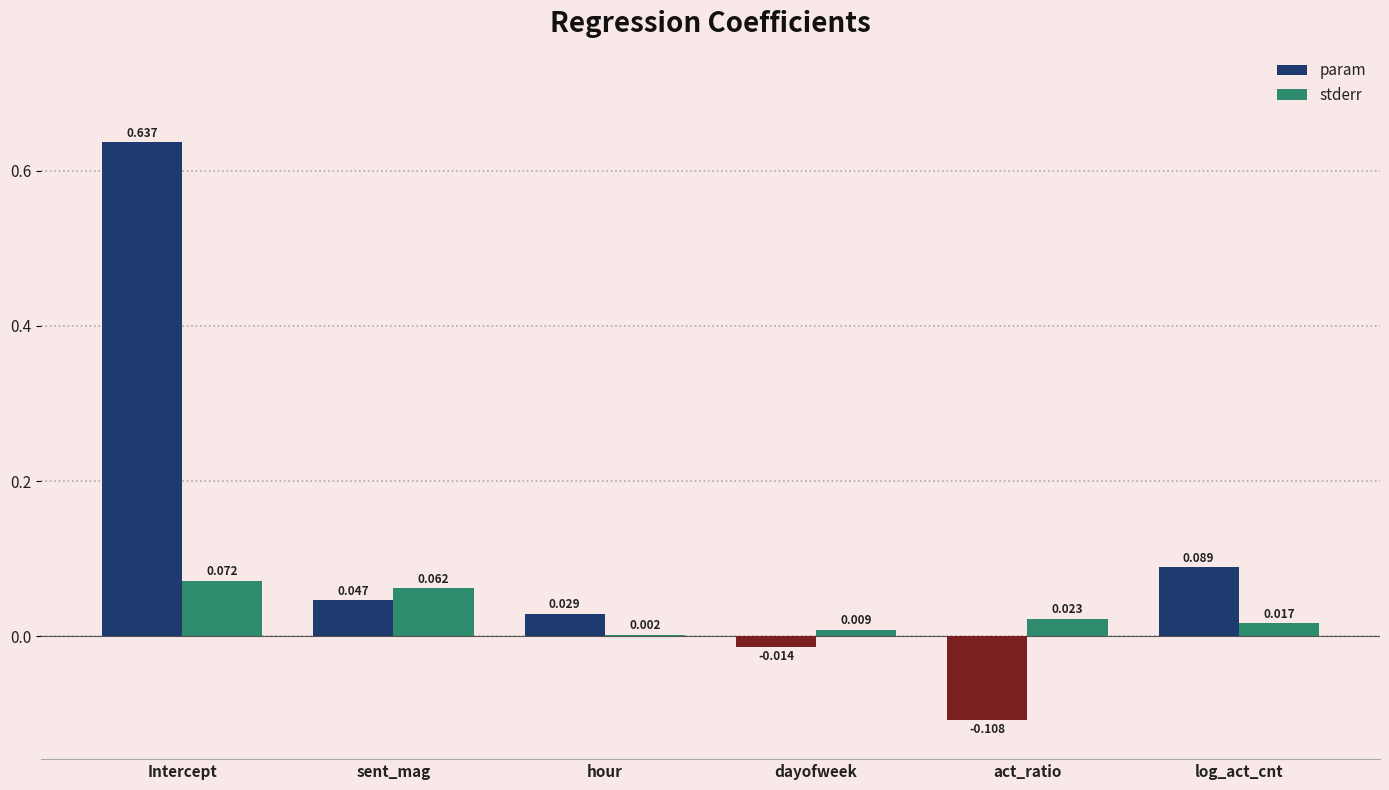

Which series has the largest total across all categories?

param